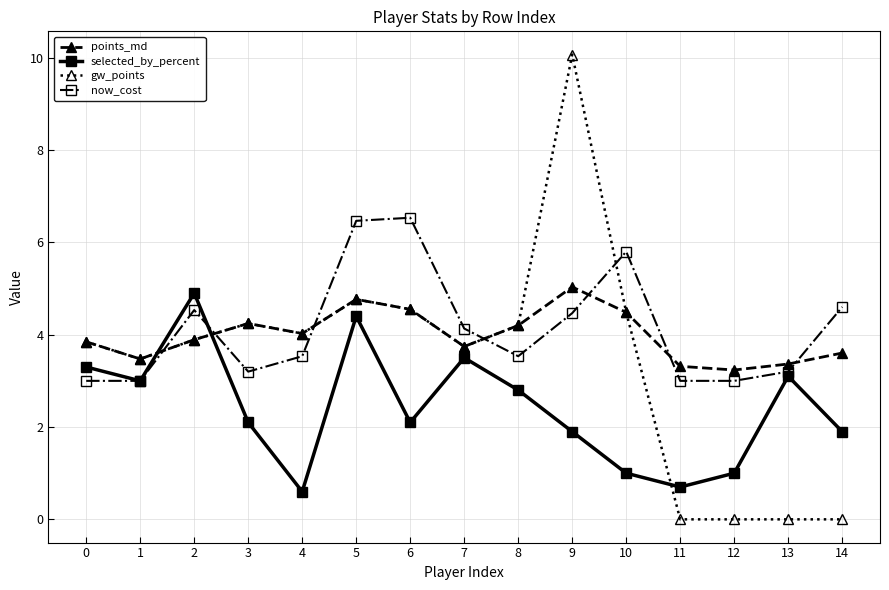

What is the sum of the gw_points values at 9 and 12?

10.1